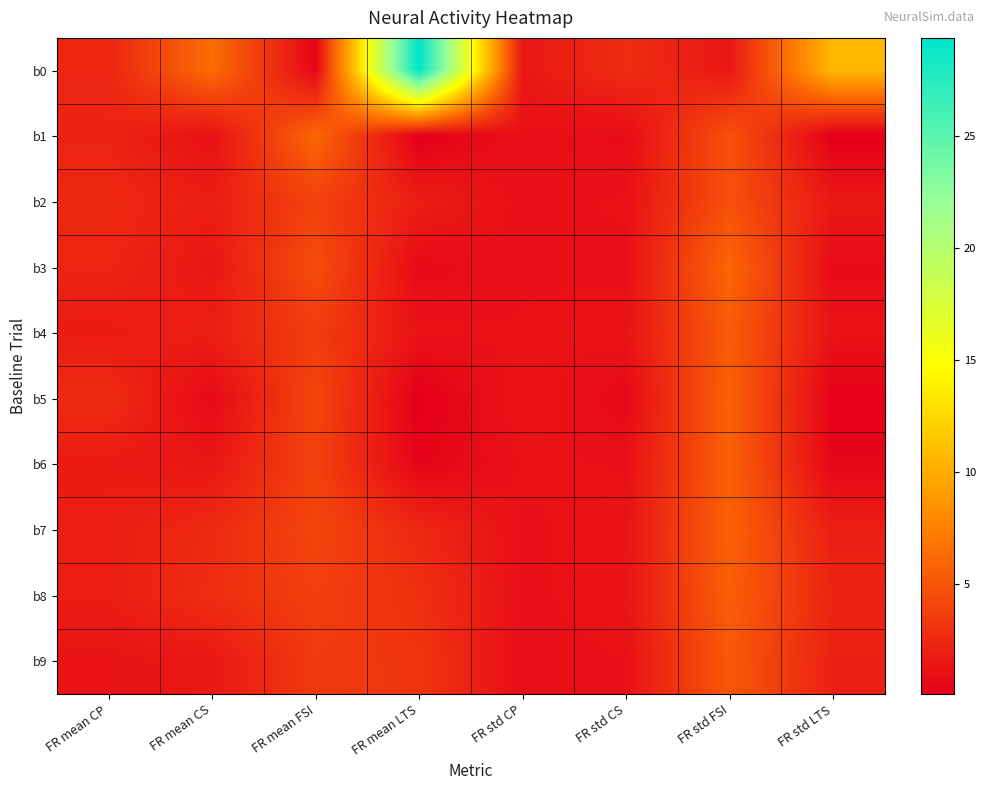

At which category is the sum across all series the highest?

FR std FSI